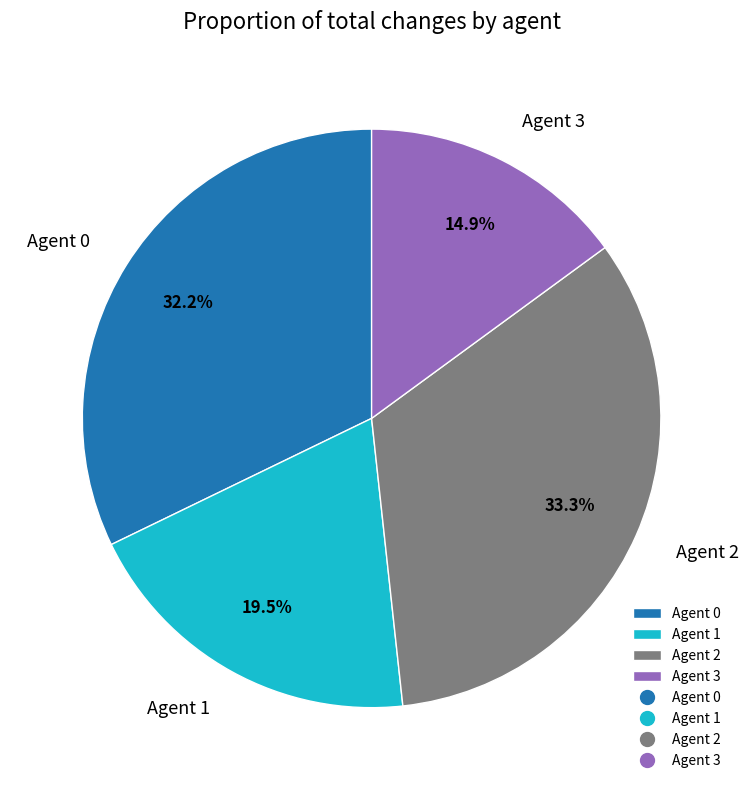

Rank the categories by value from highest to lowest.

Agent 2, Agent 0, Agent 1, Agent 3